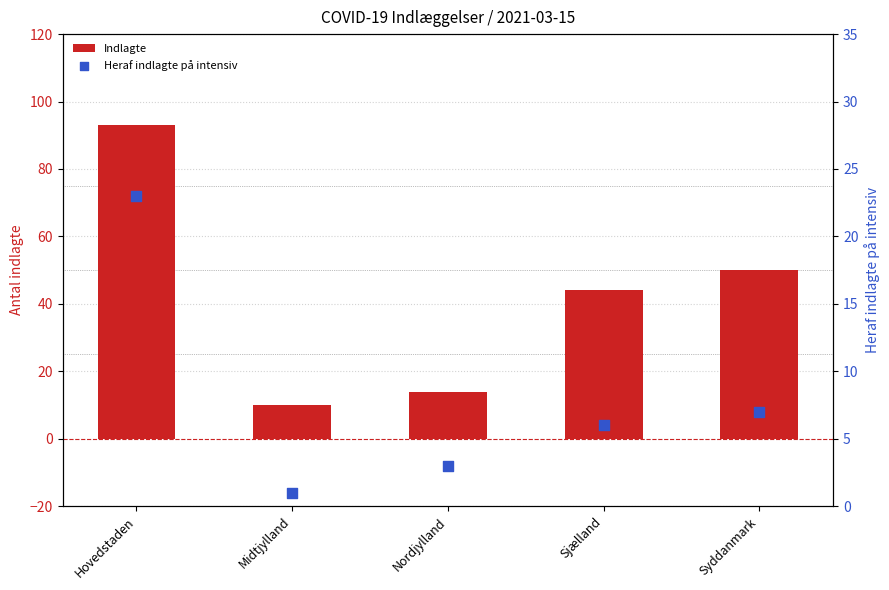

Is the value of Indlagte at Midtjylland greater than the value of Heraf indlagte på intensiv at Syddanmark?

Yes